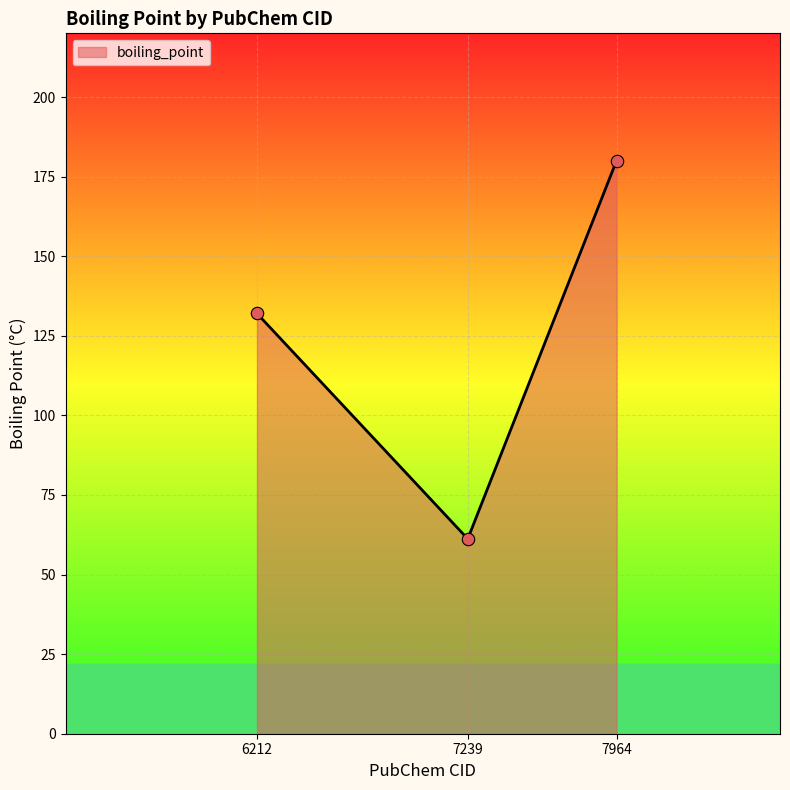

What is the change in value from 6212 to 7964?

+48.0